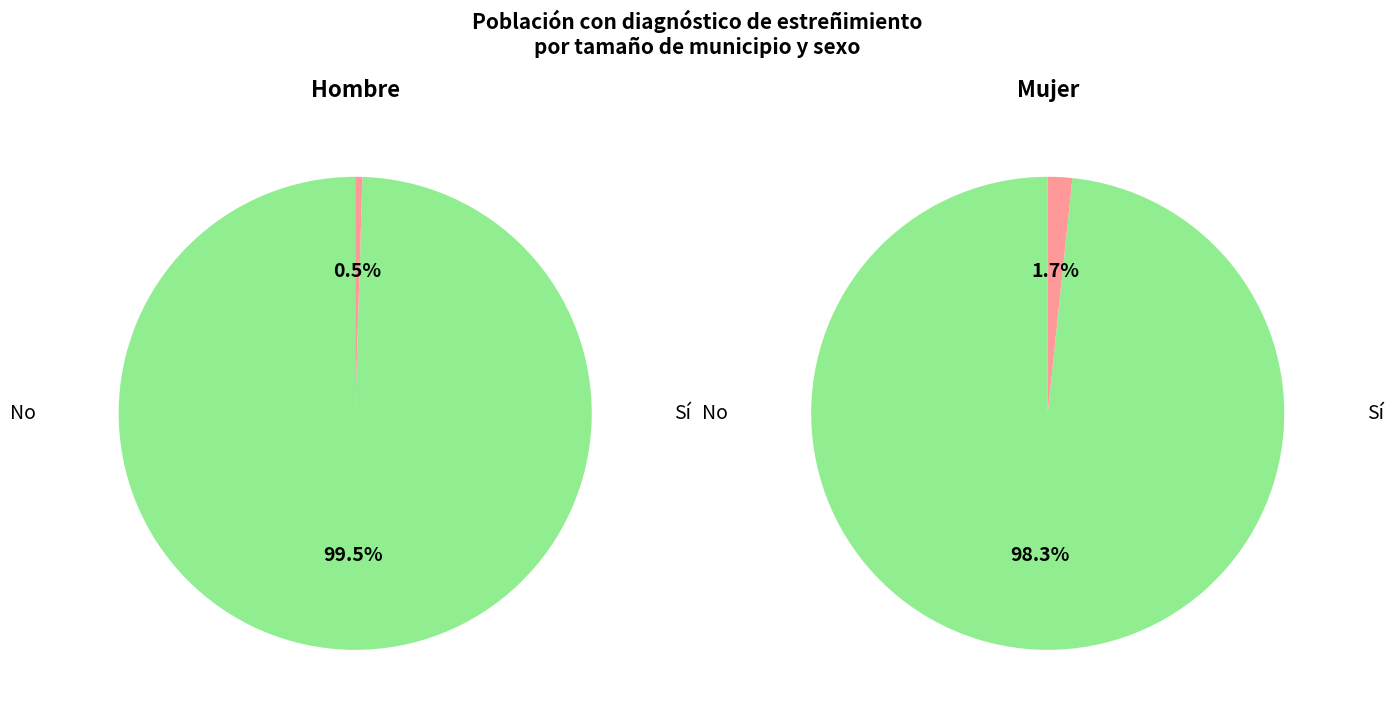

Is it true that 10-50.000 hab is 8% of the pie?

False